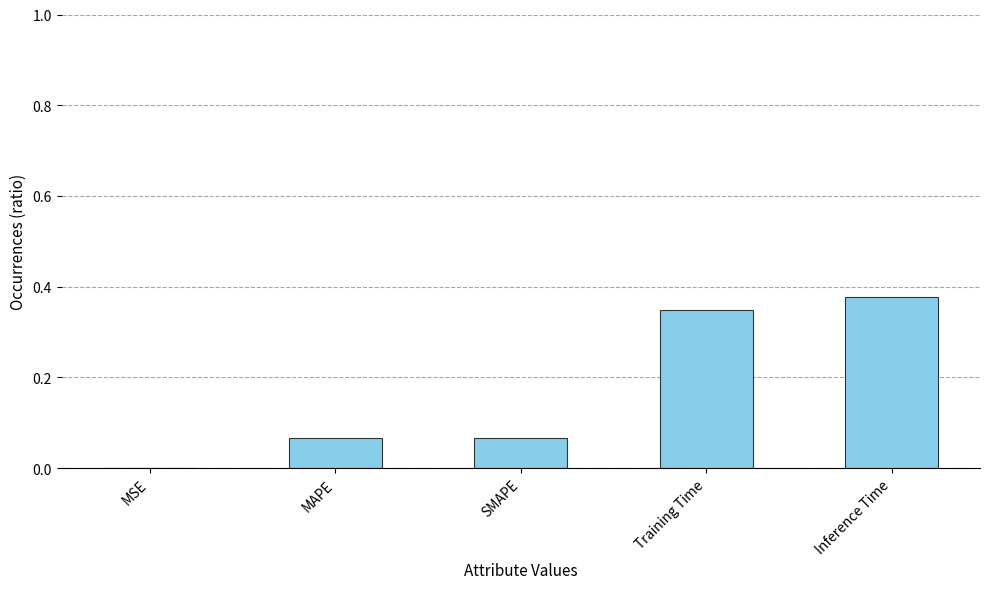

True or false: the data shows 0.1 at Training Time.

False